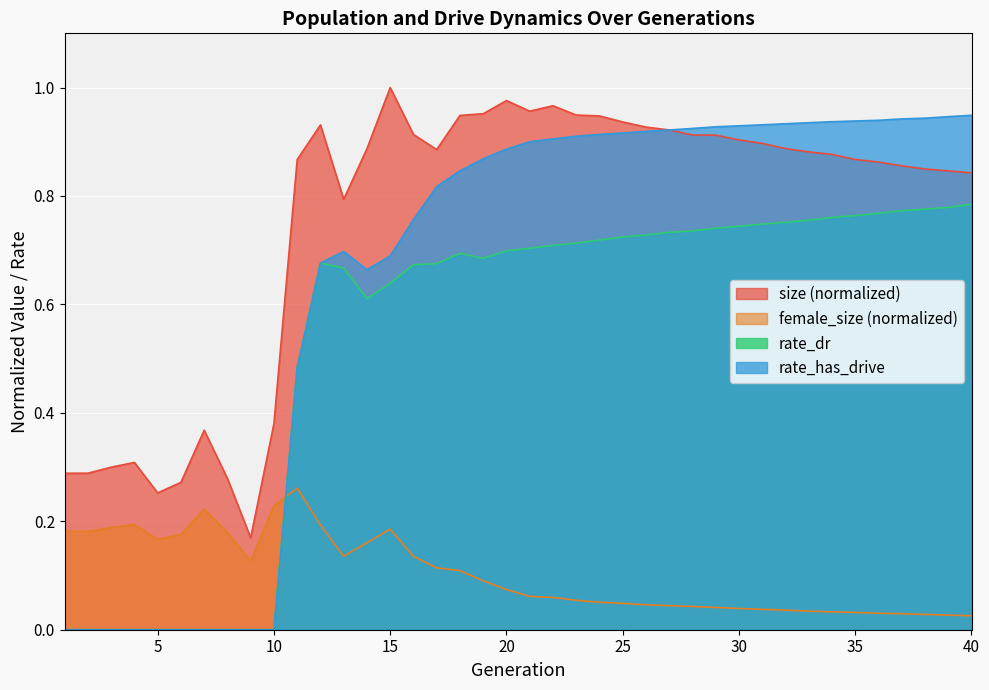

Does the chart display data point markers on the line(s)?

No